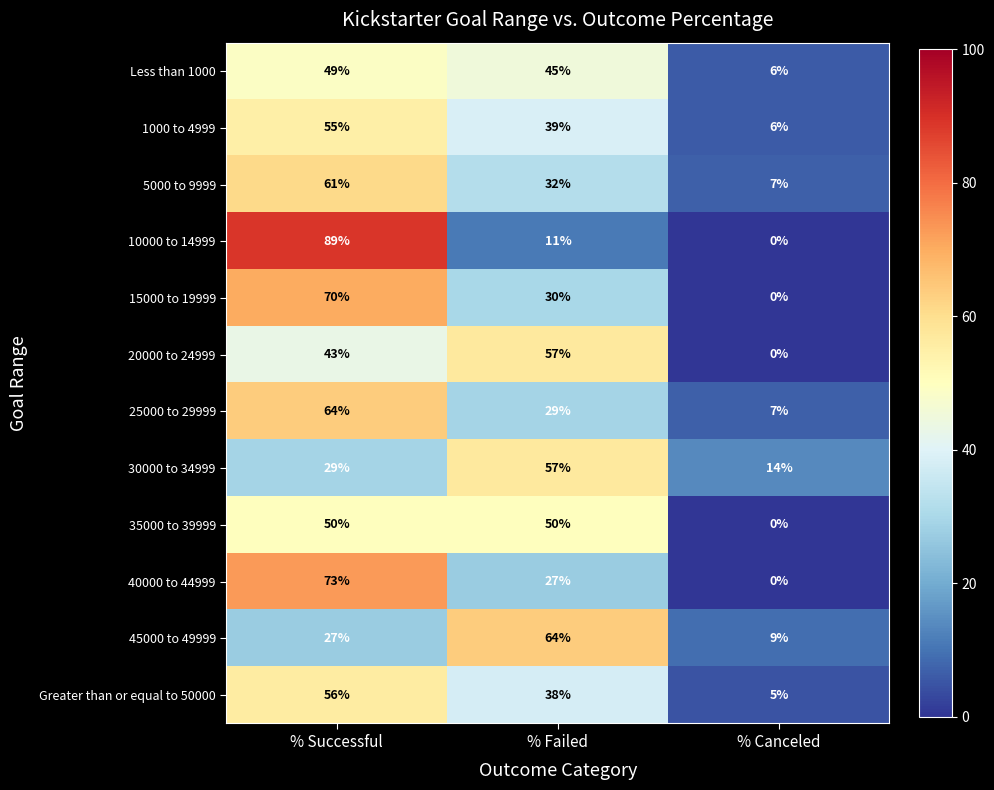

Is it true that 10000 to 14999 equals 0 at % Canceled?

True